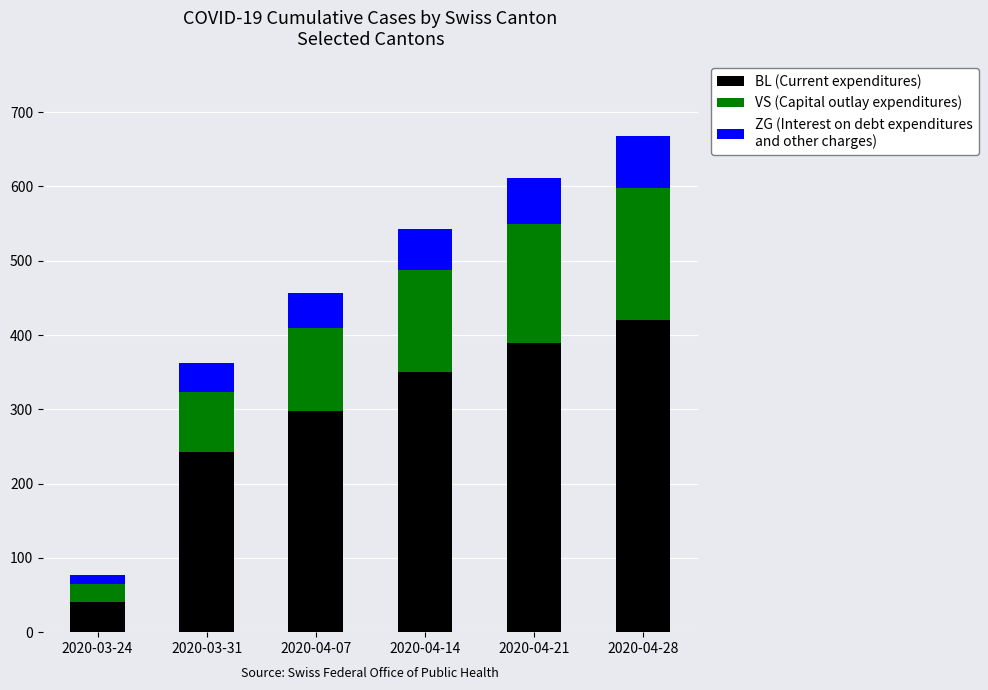

What is the total value across all series at 2020-04-21?

611